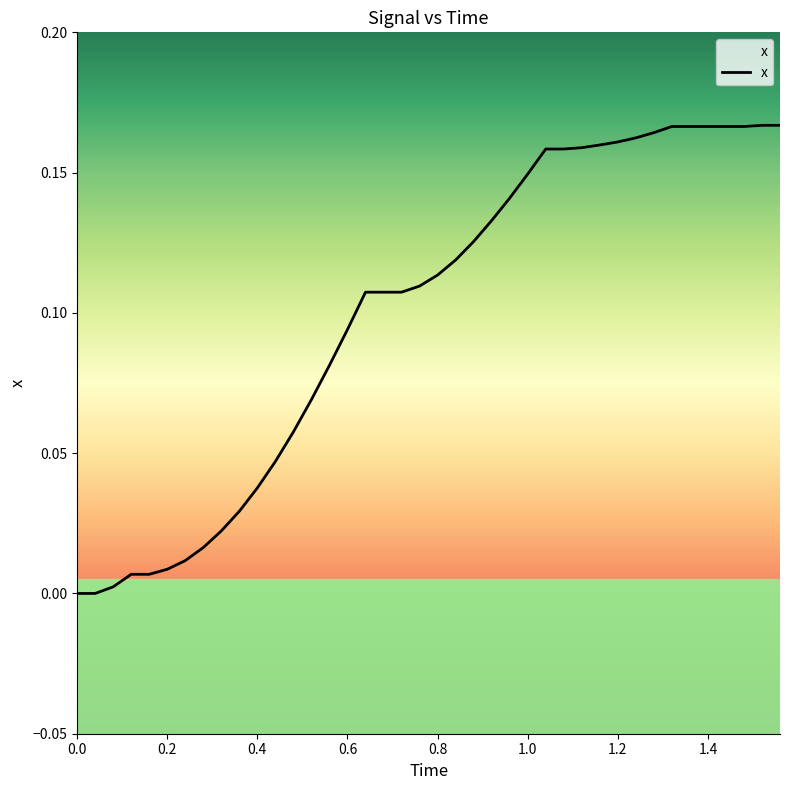

What is the greatest value displayed?

0.2